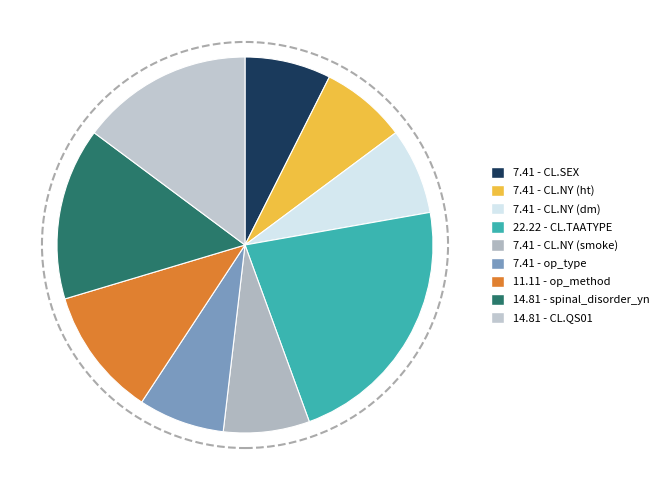

Which slice is the smallest?

op_type